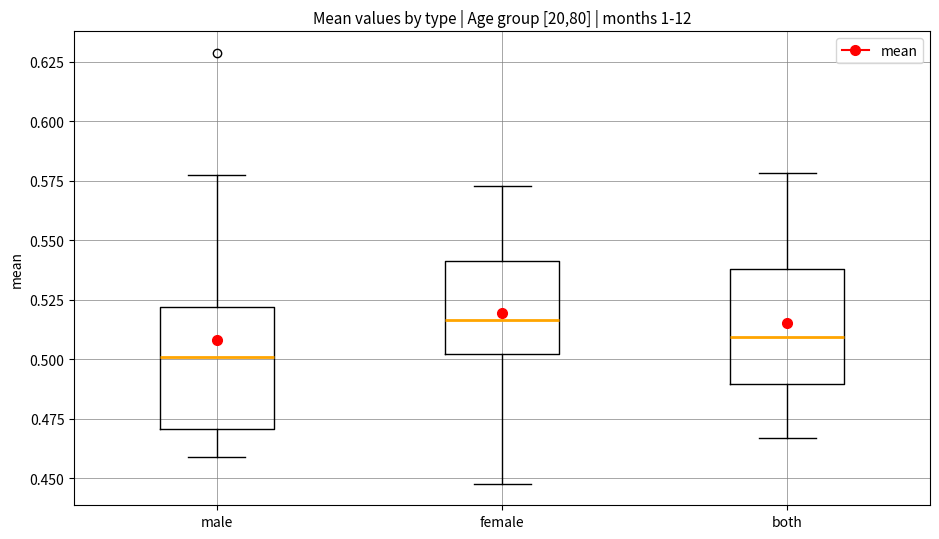

Reading left to right, transcribe this box plot: for each box, give where its median line is, the range the box spans, and where its two whiskers end, as read against the y-axis. The values are not printed on the chart, so give them approximately, as read against the axis.

male: median 0.500, box 0.470 to 0.520, whiskers 0.460 to 0.575
female: median 0.515, box 0.500 to 0.540, whiskers 0.450 to 0.575
both: median 0.510, box 0.490 to 0.540, whiskers 0.465 to 0.580